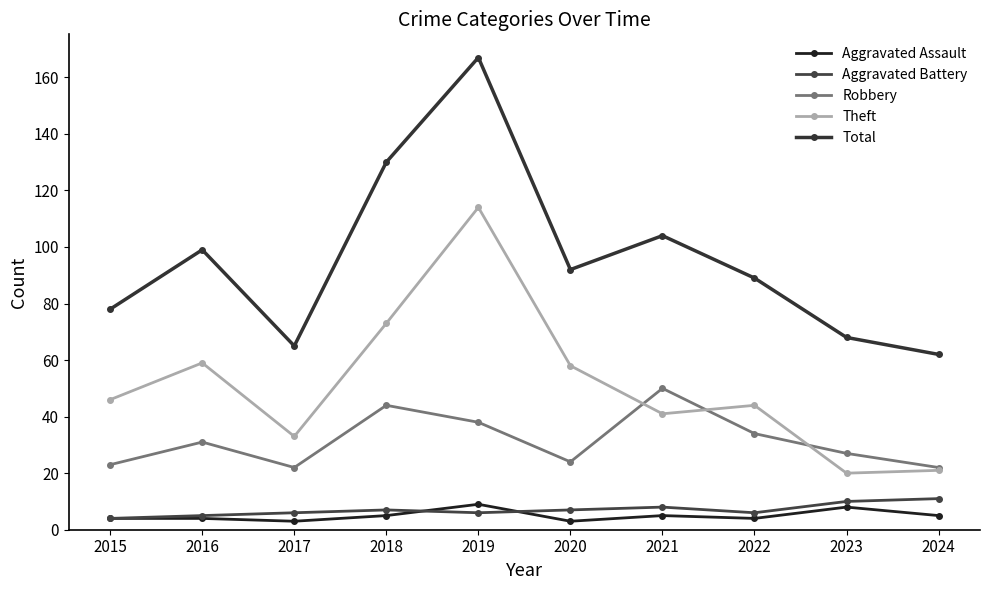

In Aggravated Battery, how many points are lower than both neighbors (excluding endpoints)?

2